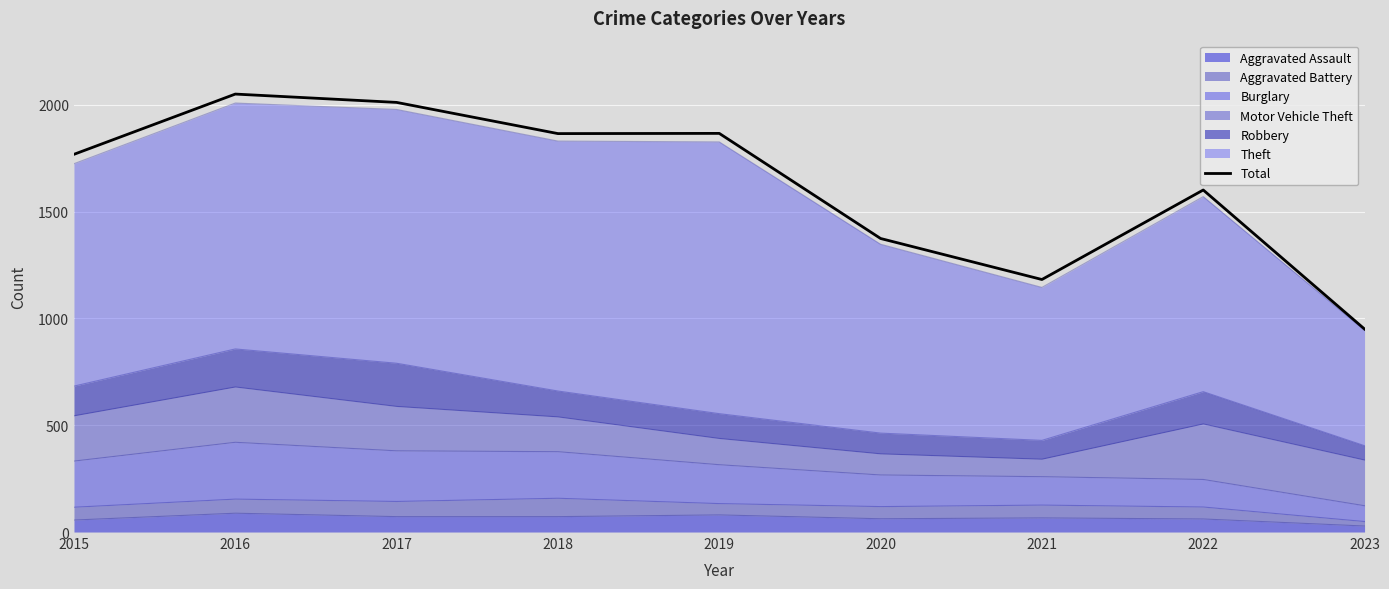

Is it true that the value at 2022 is 1601?

True